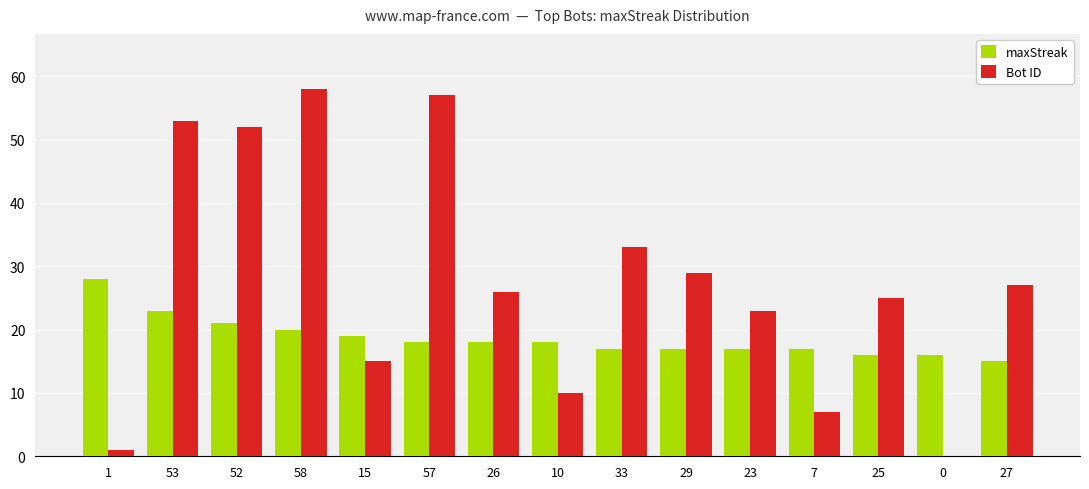

Which series has the largest total across all categories?

Bot ID